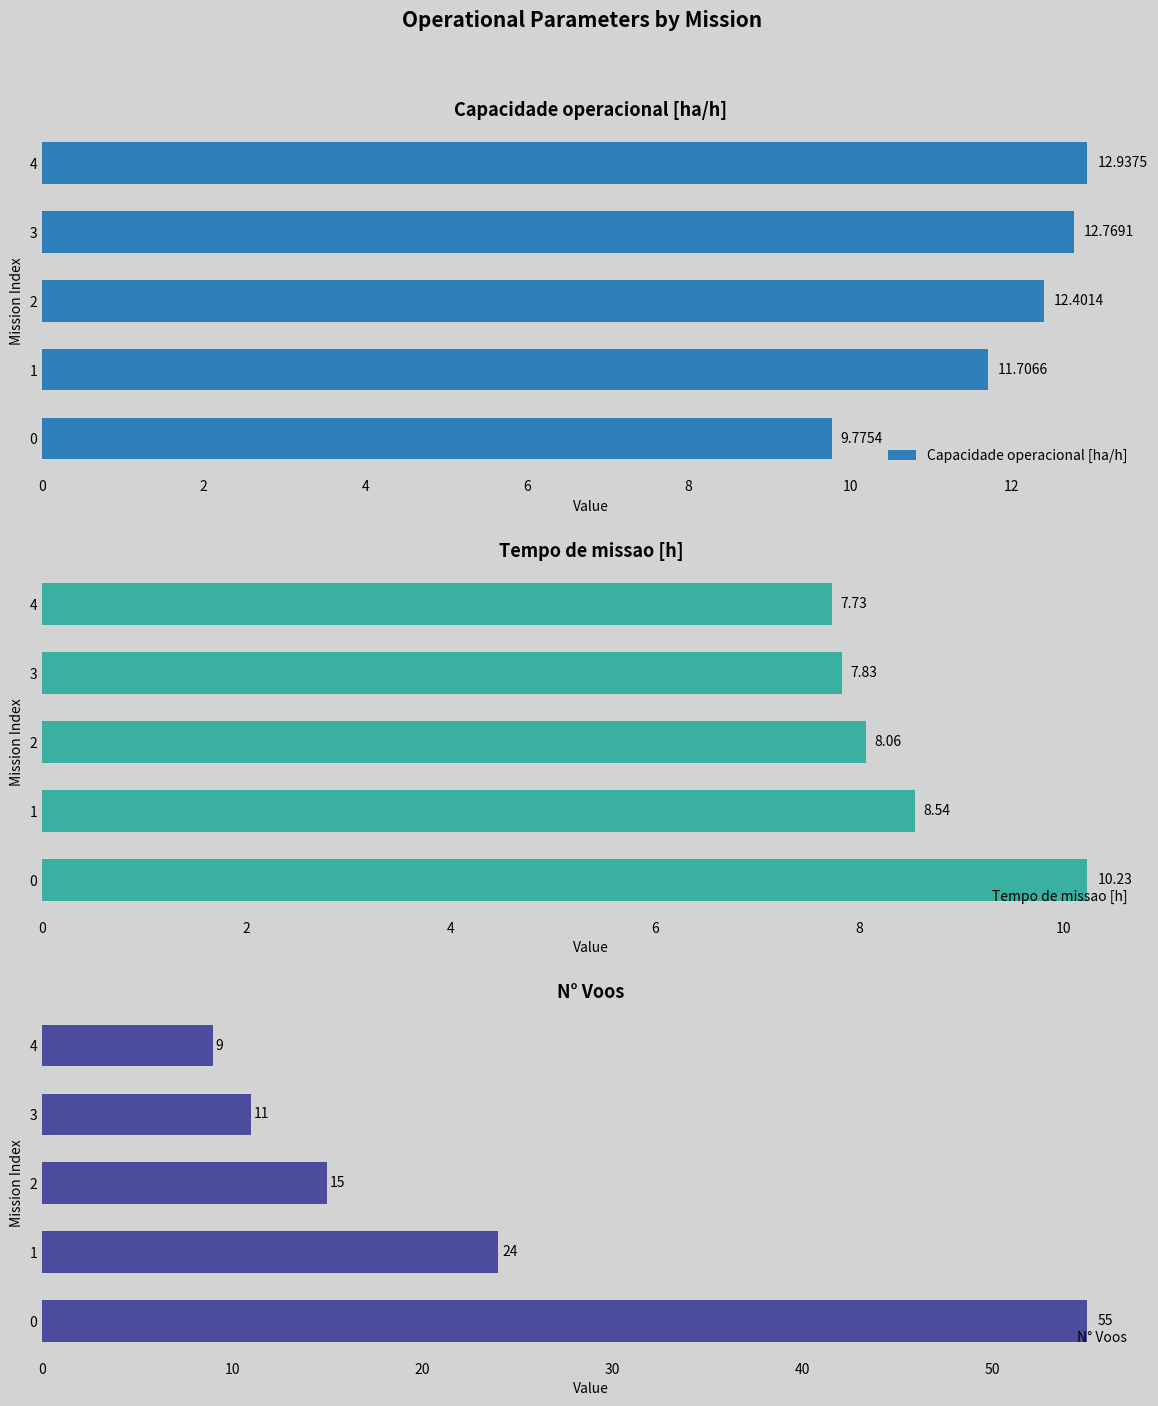

How many values in the Tempo de missao [h] series are below 8?

2